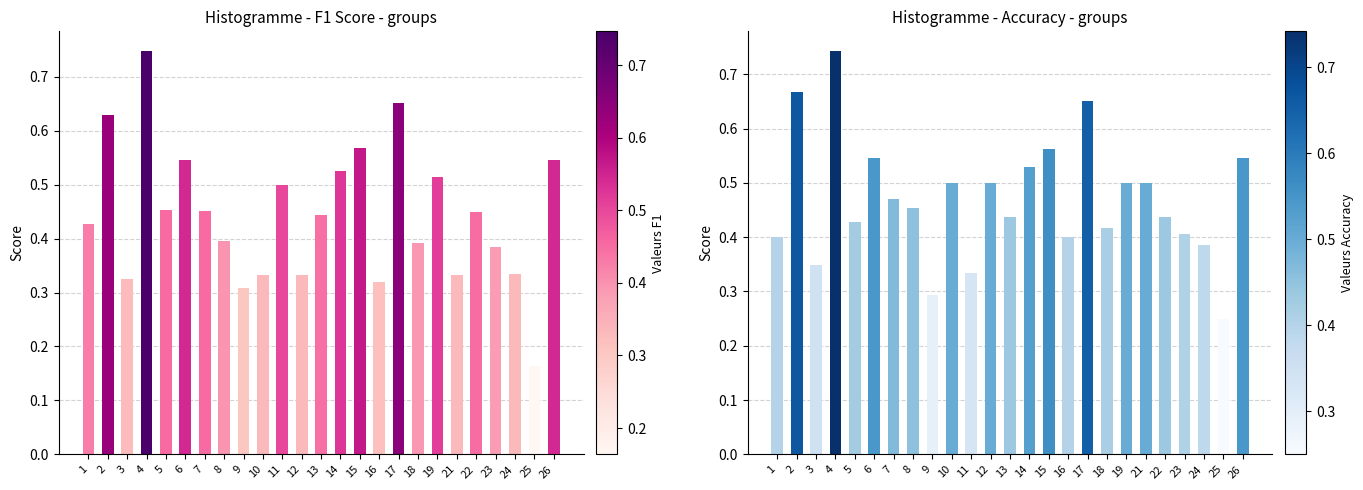

The value of accuracy at 2 is 1.1. True or false?

False